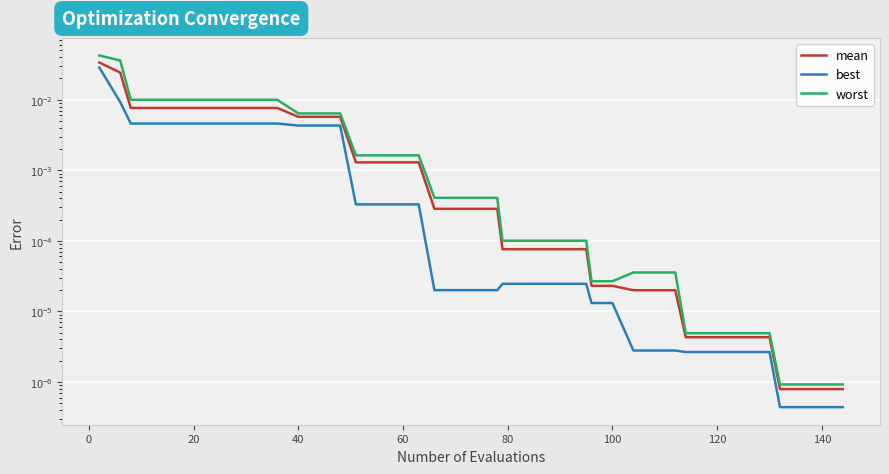

True or false: mean and best cross at least once.

False